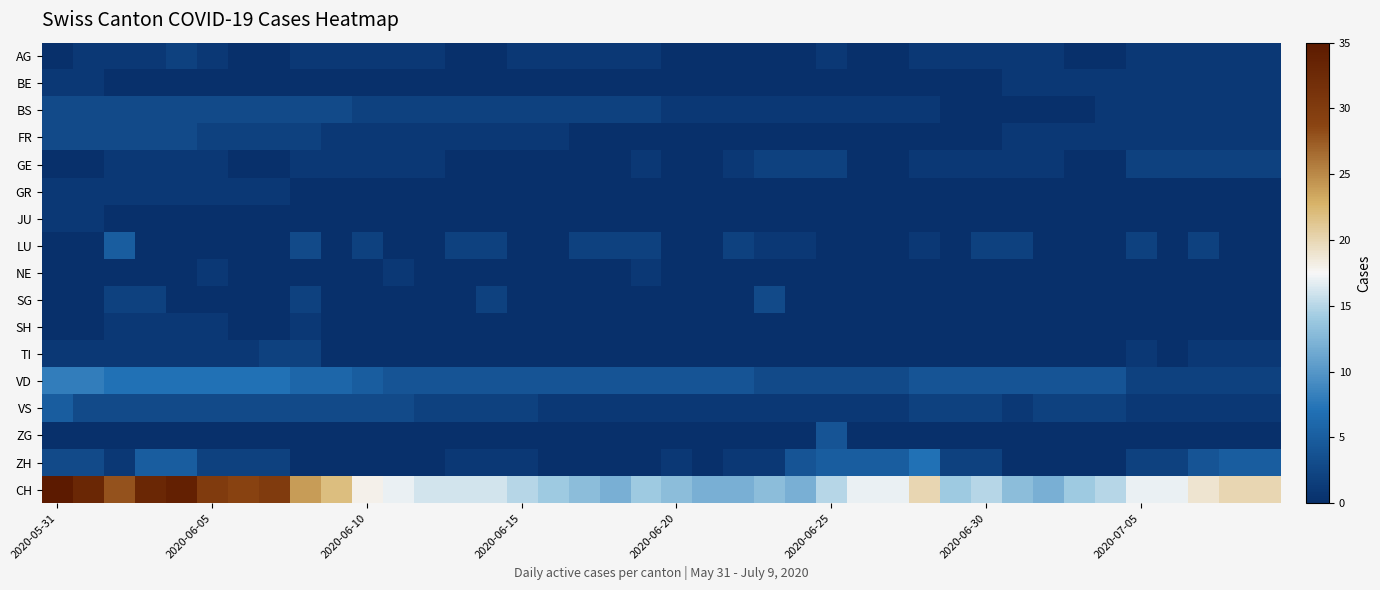

Which series has the largest range (max minus min)?

CH